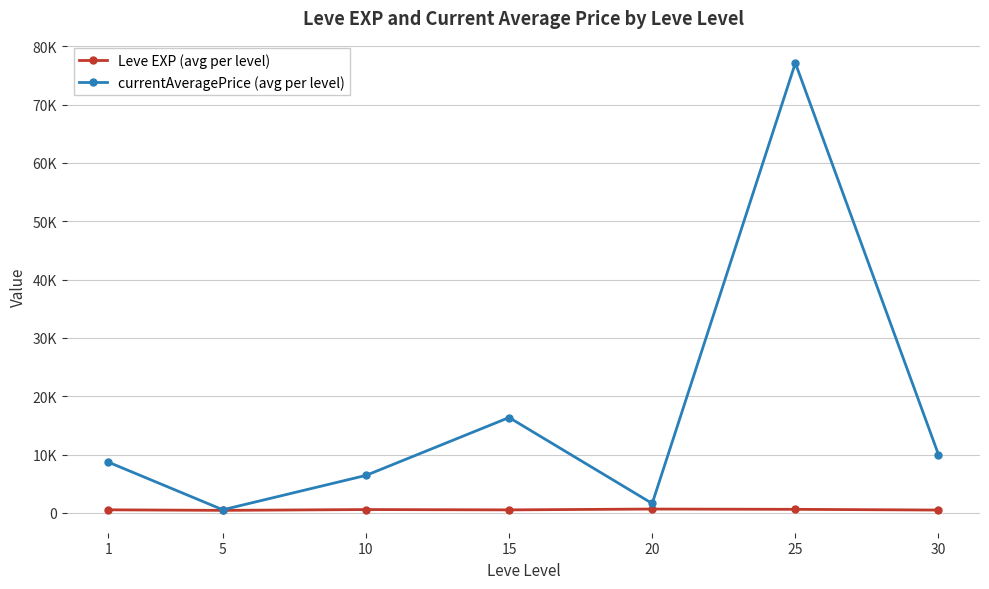

List the series in order of their overall mean, highest first.

currentAveragePrice (avg per level), Leve EXP (avg per level)